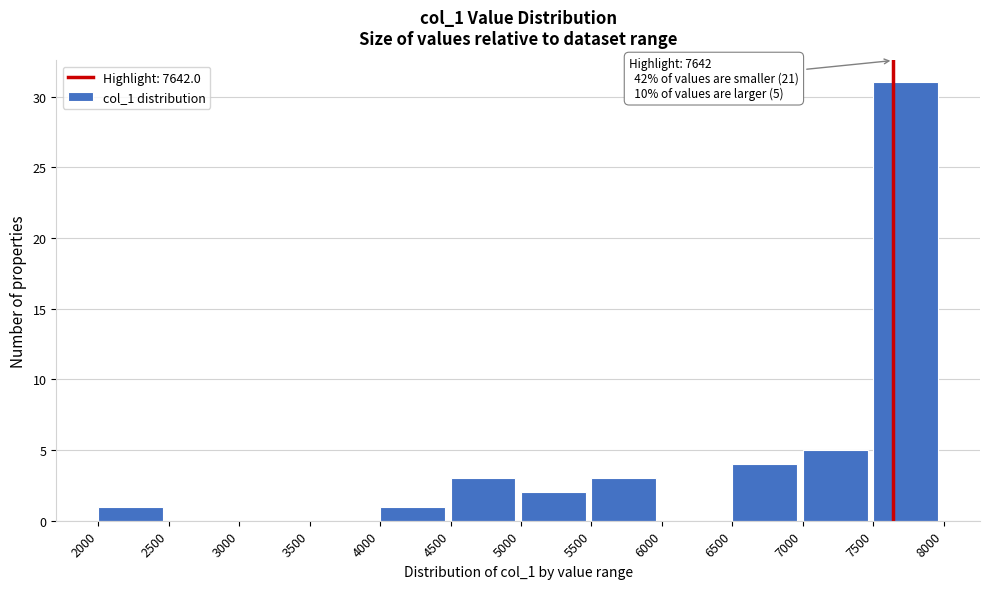

Over which range of the x-axis is the bar tallest?

7500 to 8000